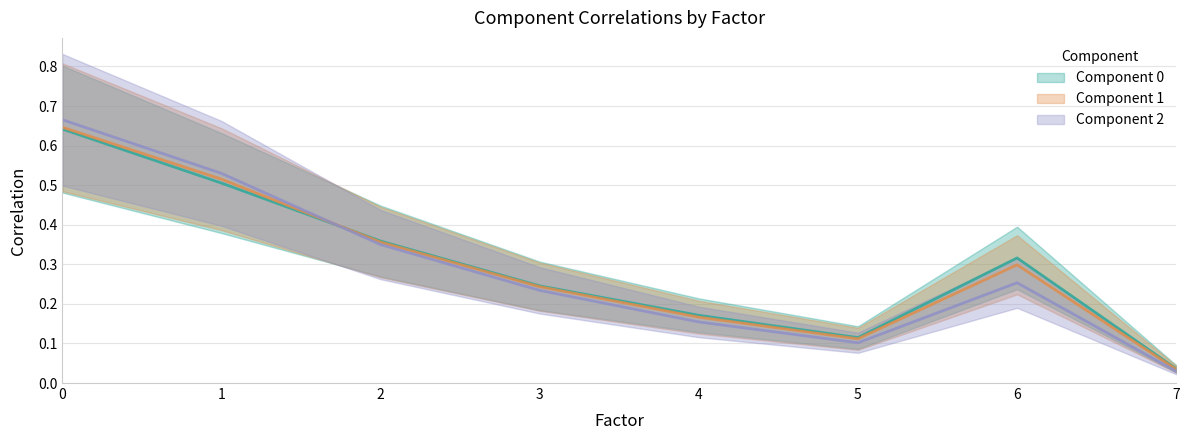

True or false: Component 1 and Component 2 intersect in this chart.

True